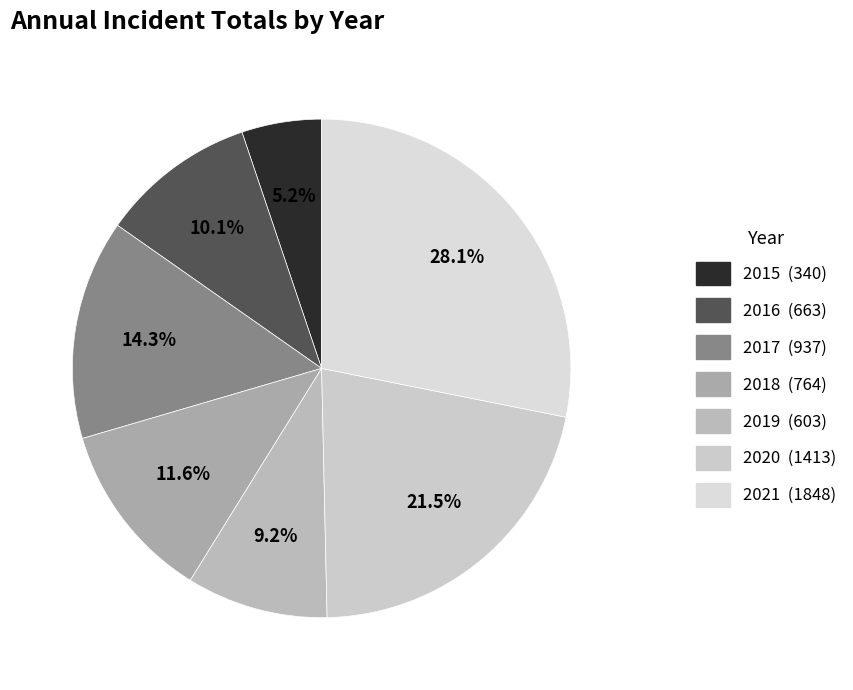

To the nearest percent, what is the difference between the 2018 and 2015 slice percentages?

6%